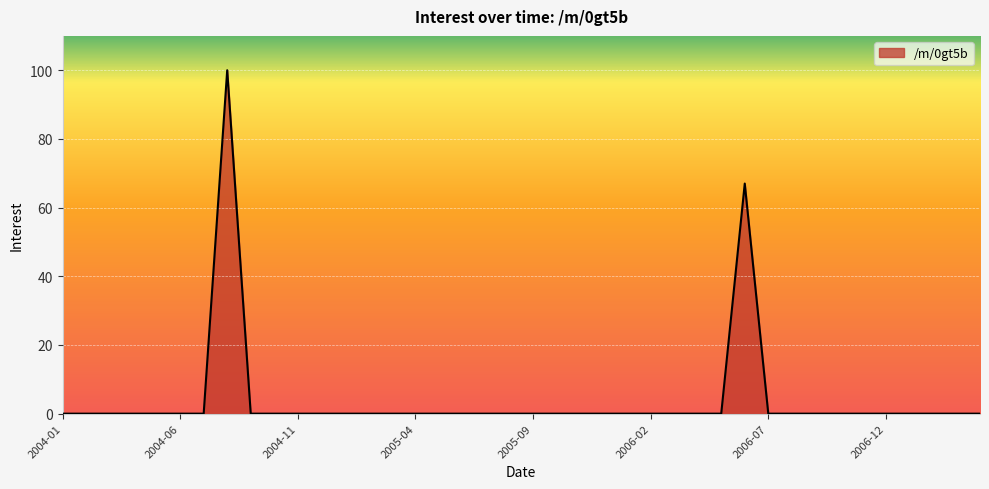

What is the maximum value shown in the chart?

100